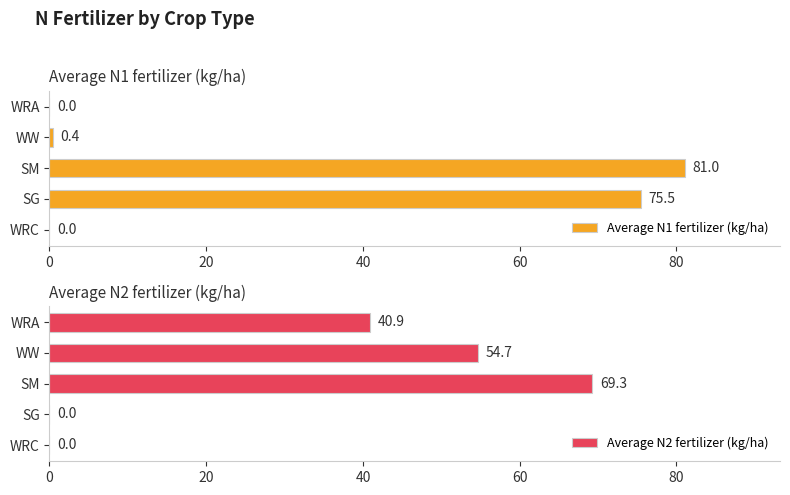

At how many categories does at least one series exceed 43?

3